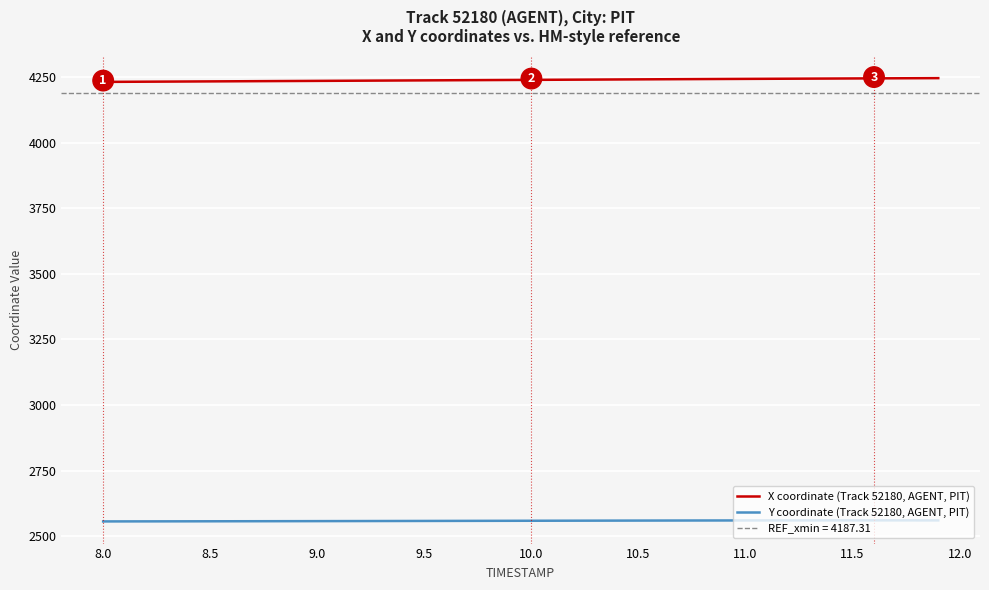

True or false: Y coordinate (Track 52180, AGENT, PIT) and X coordinate (Track 52180, AGENT, PIT) cross at least once.

False